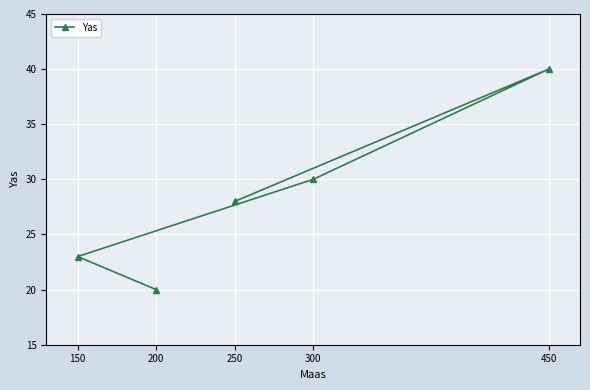

Read the value at 300.

30